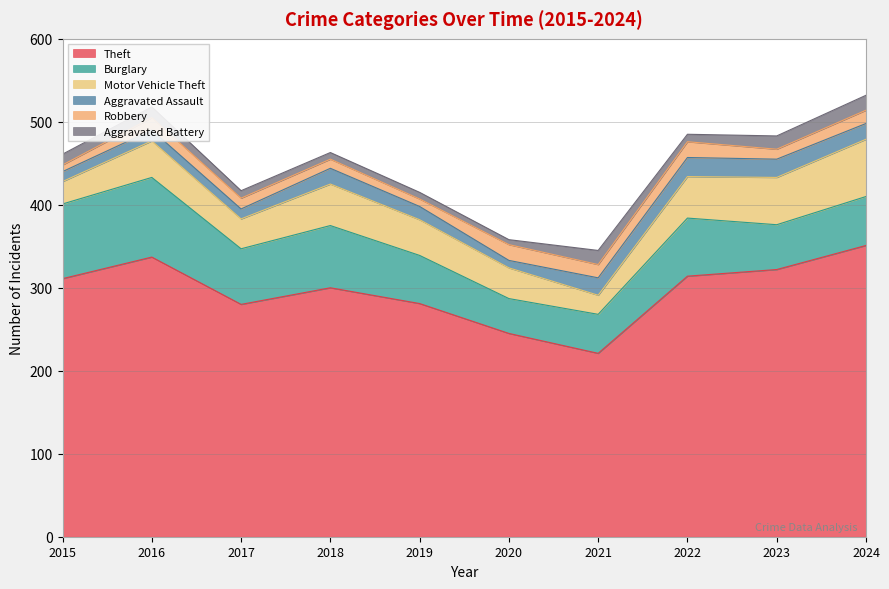

How many interior local peaks does the Aggravated Battery series have?

1